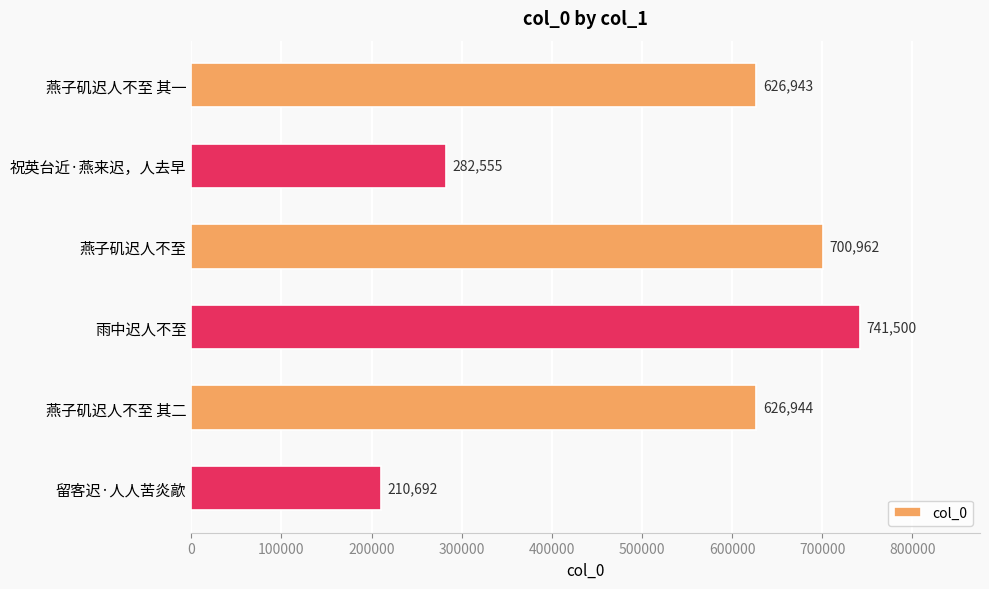

What is the average value?

531599